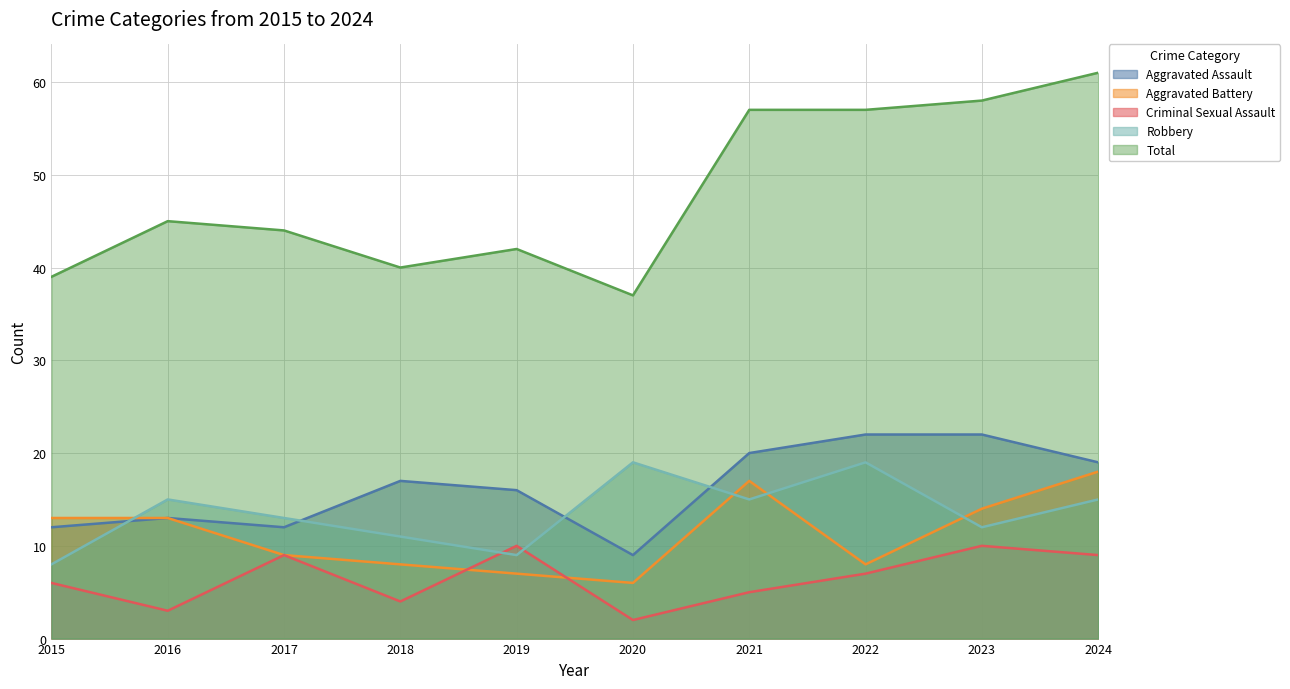

Is it true that Robbery equals 6 at 2016?

False